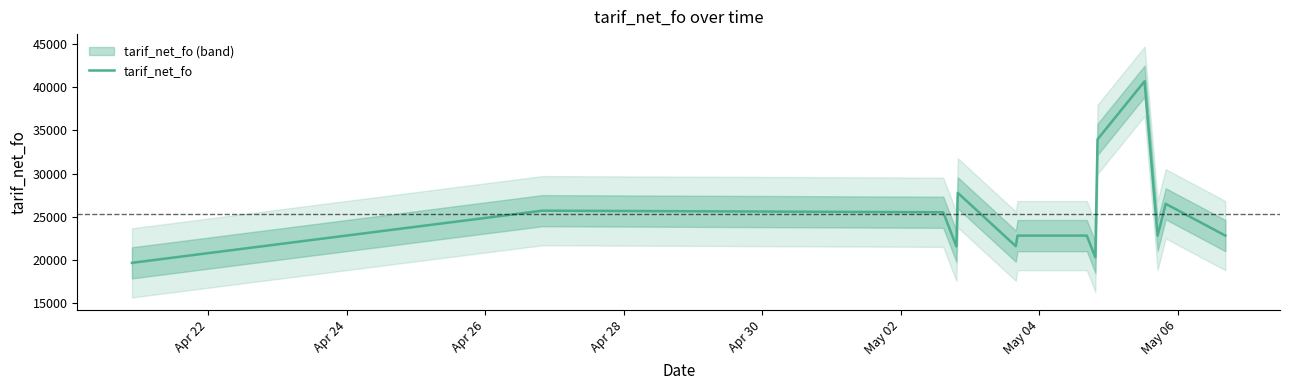

Count the number of categories in the chart.

14